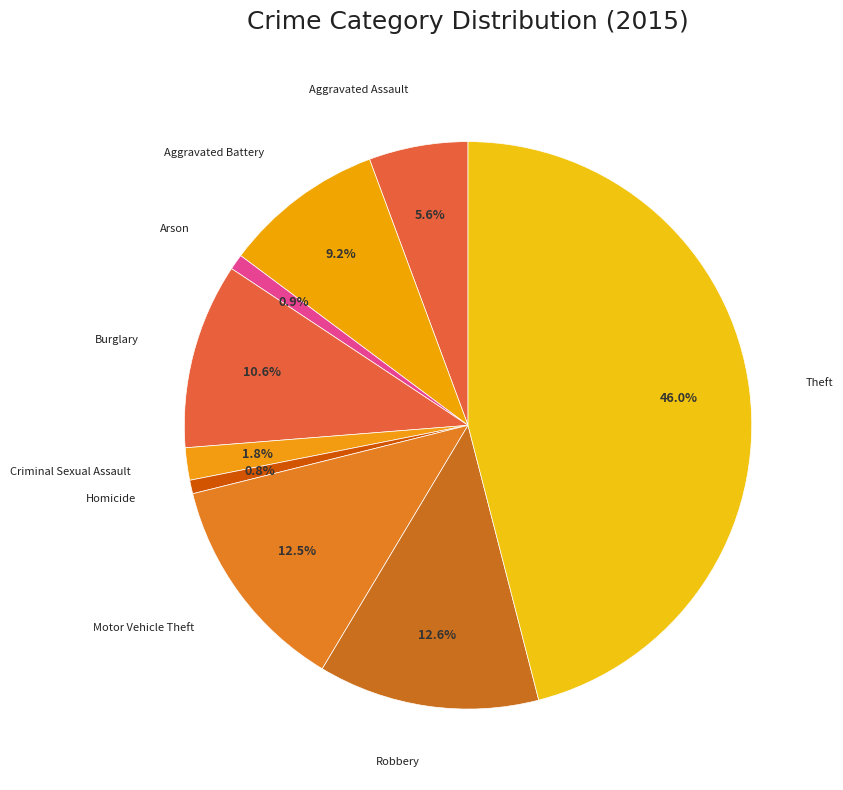

What is the largest slice in the pie chart?

Theft